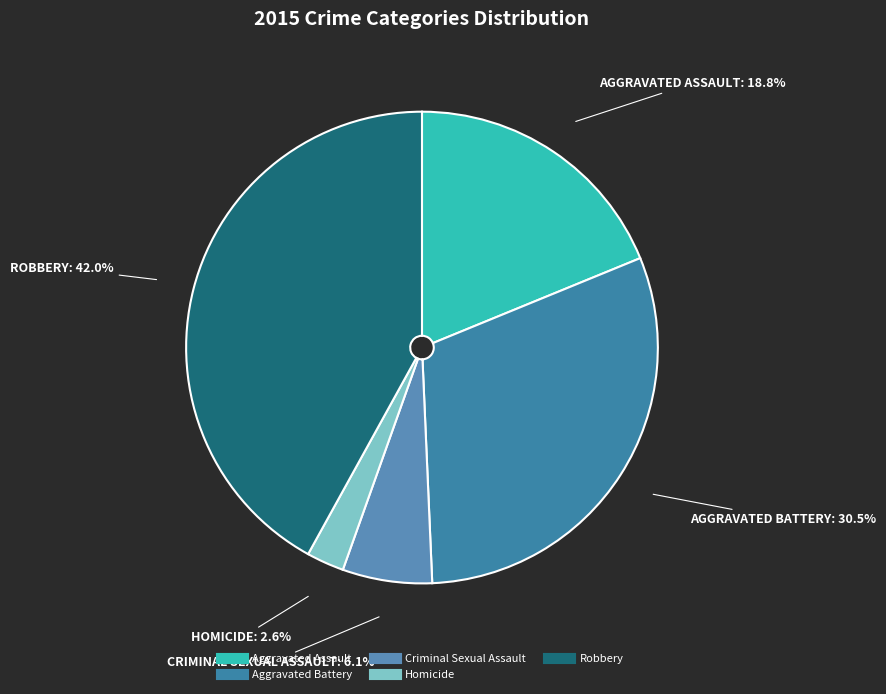

What is the ratio of the value at Aggravated Assault to the value at Aggravated Battery?

0.6